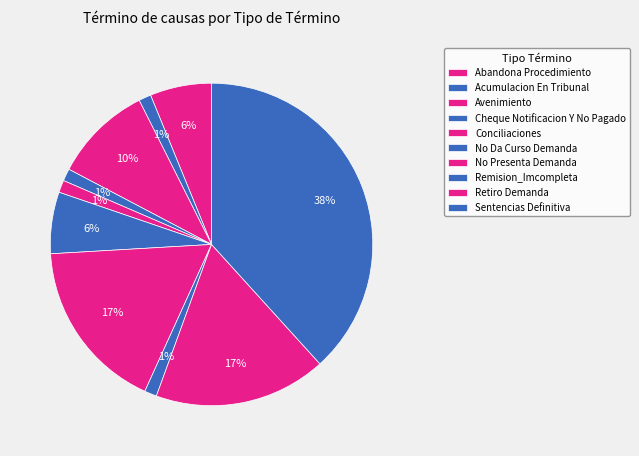

Is it true that Abandona Procedimiento is 18% of the pie?

False